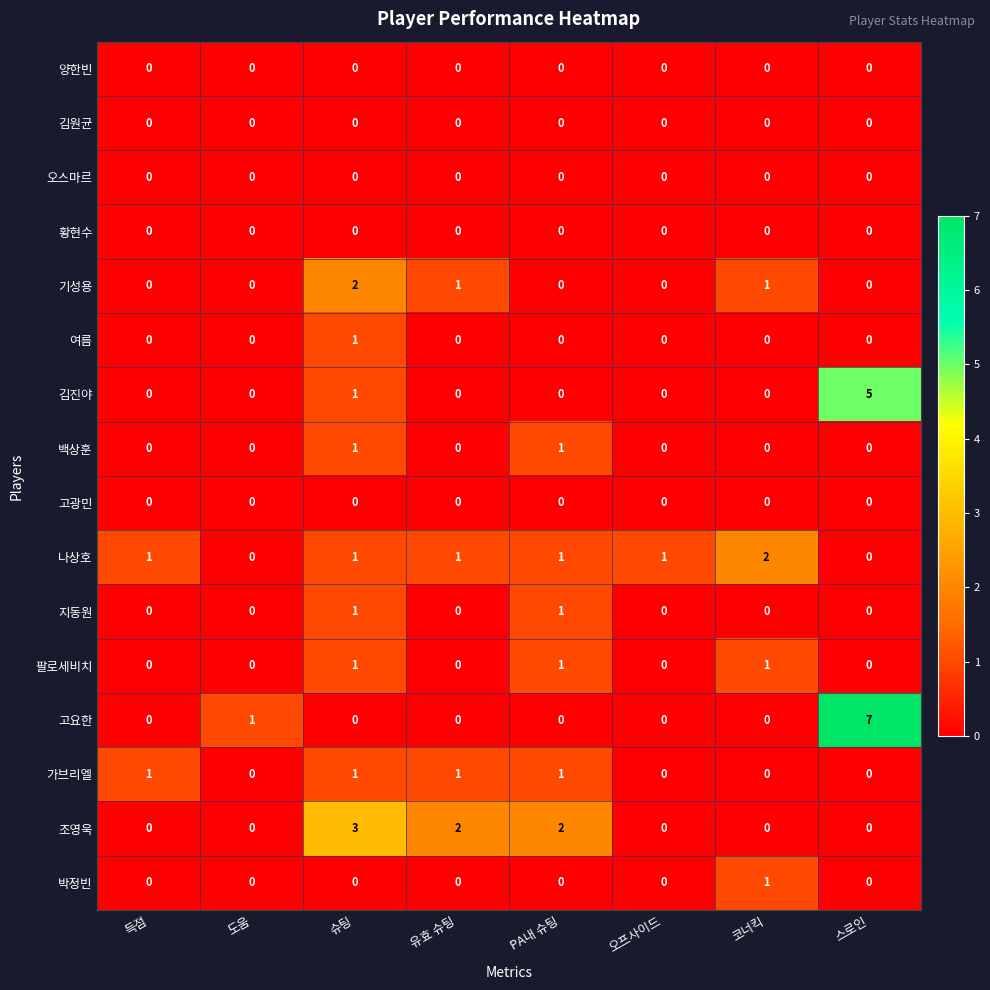

Between 도움 and 스로인, which series saw the biggest shift?

고요한